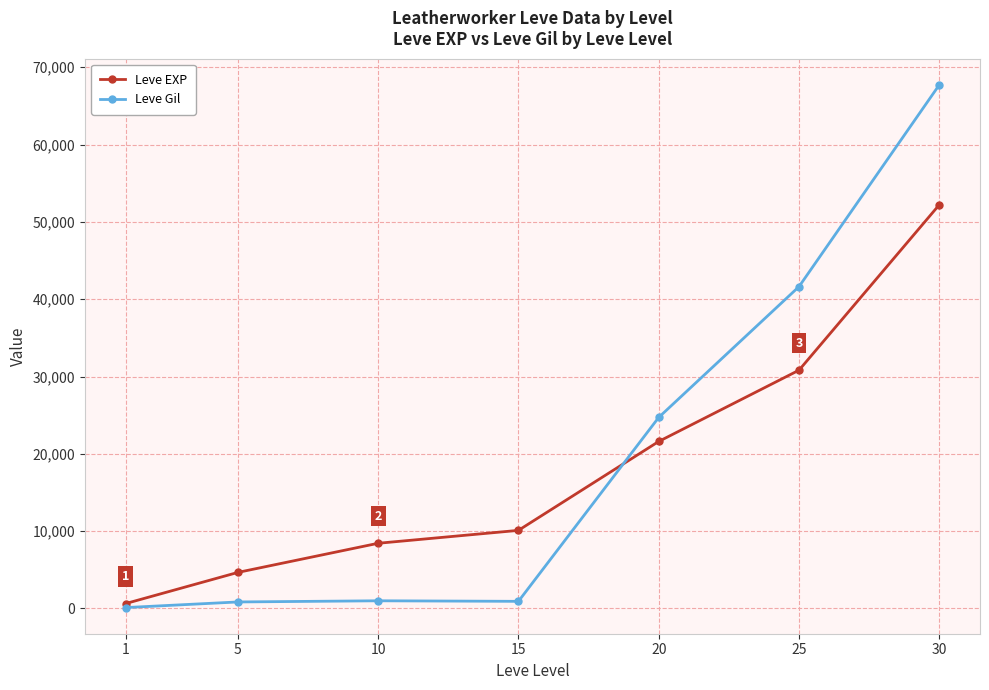

Rank the series at 25 from highest to lowest value.

Leve Gil, Leve EXP